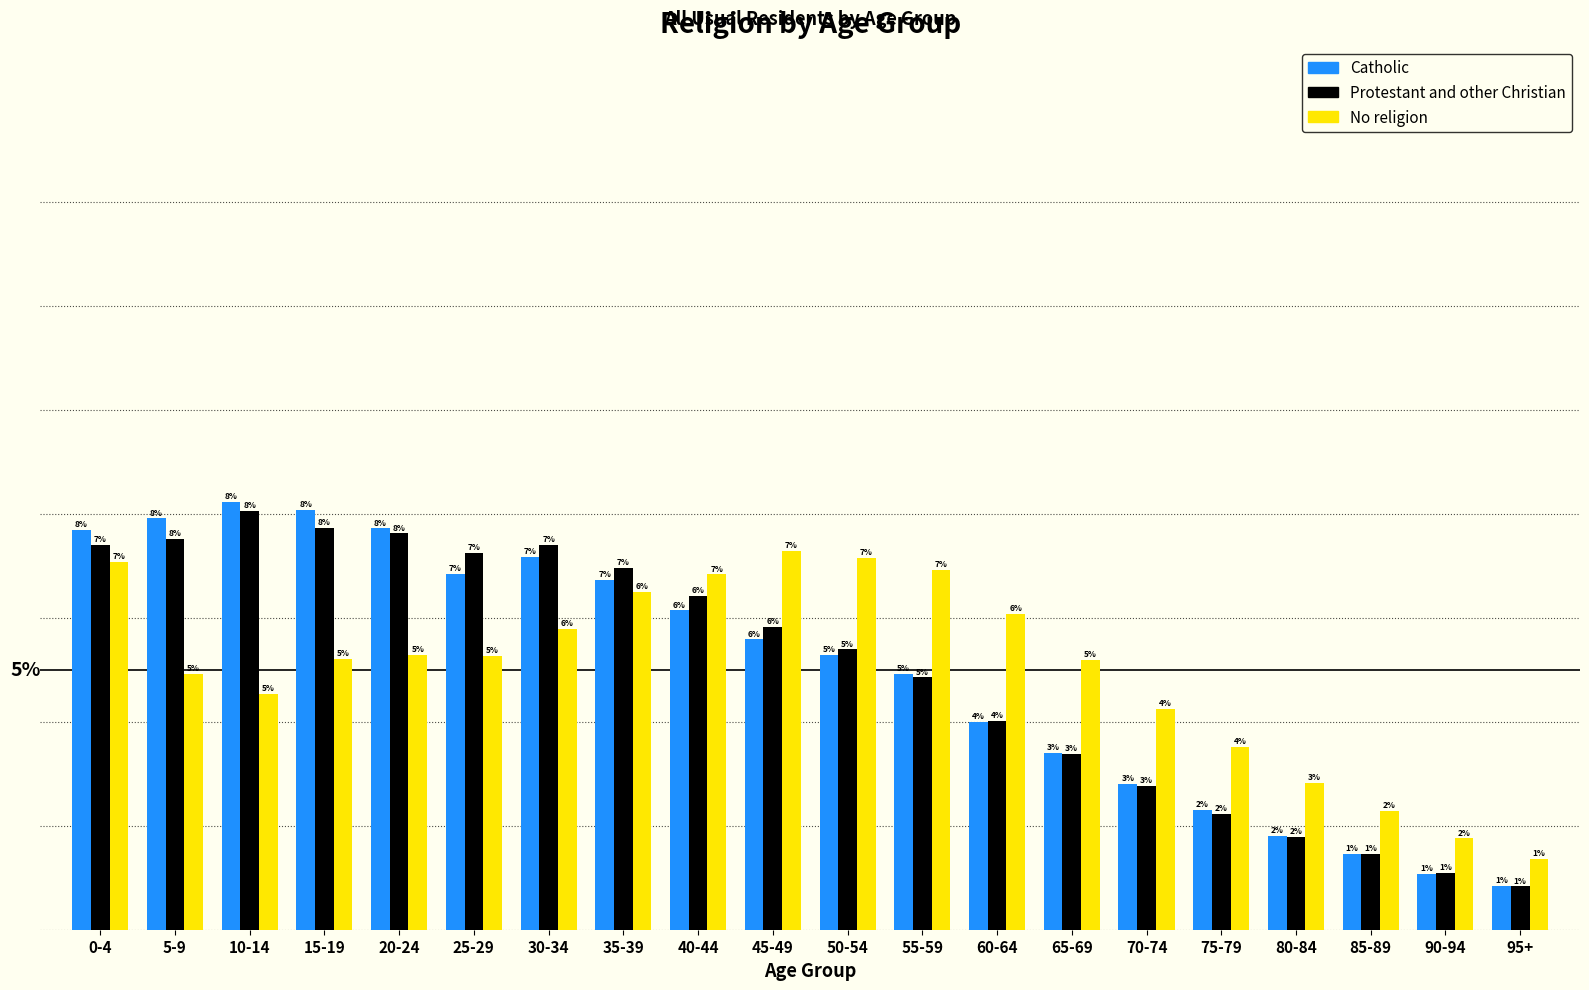

What are all the series names shown in the legend?

Catholic, Protestant and other Christian, No religion